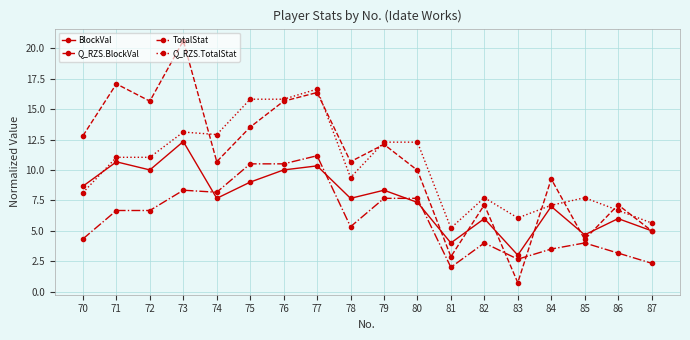

Is it true that TotalStat equals 2.3 at 87?

True